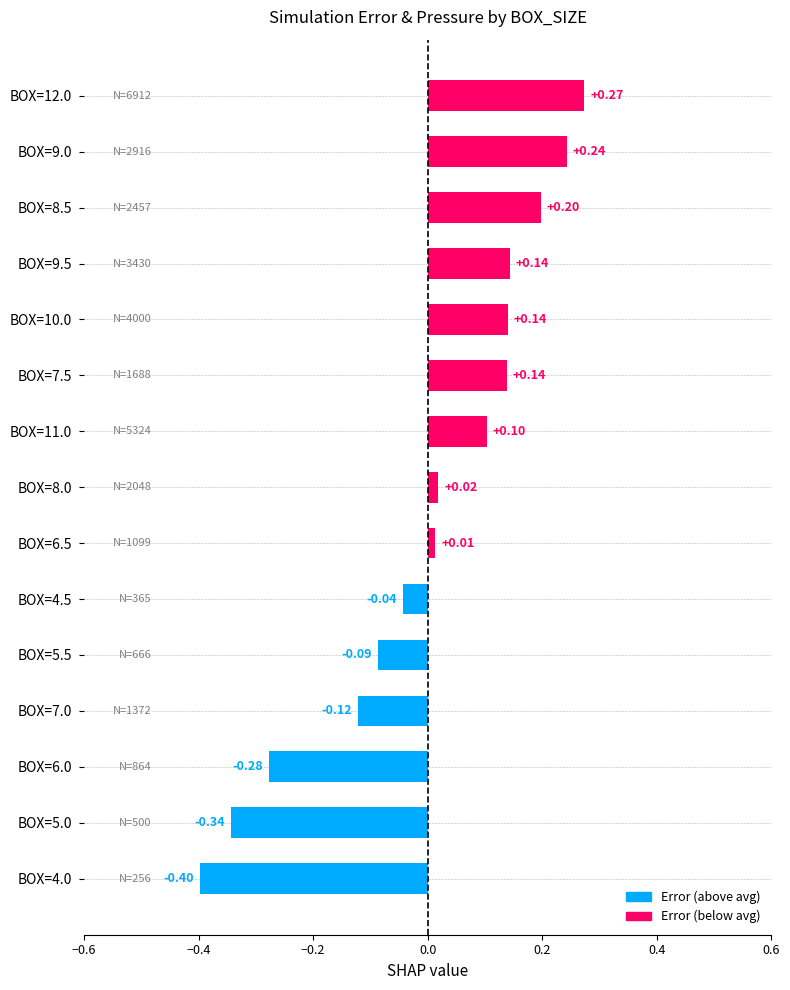

What is the change in value from BOX=4.0 to BOX=11.0?

+0.5